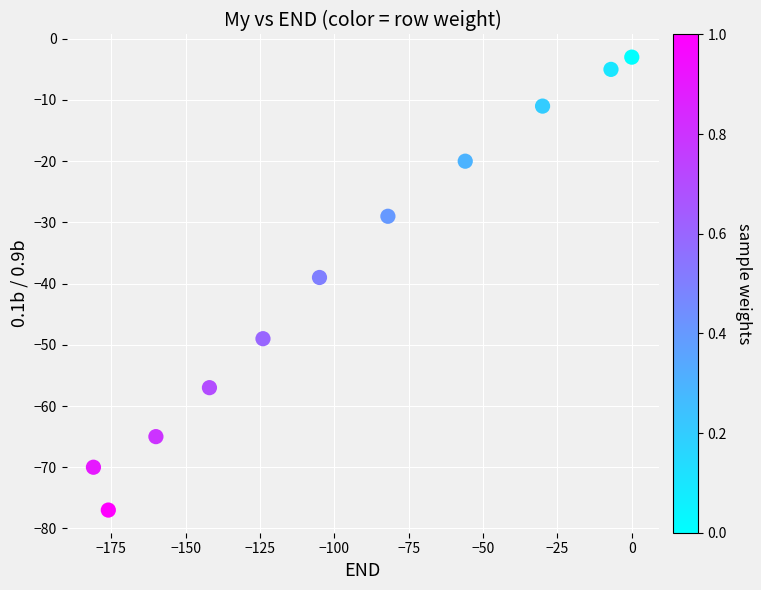

What is the range of X values (max minus min)?

181